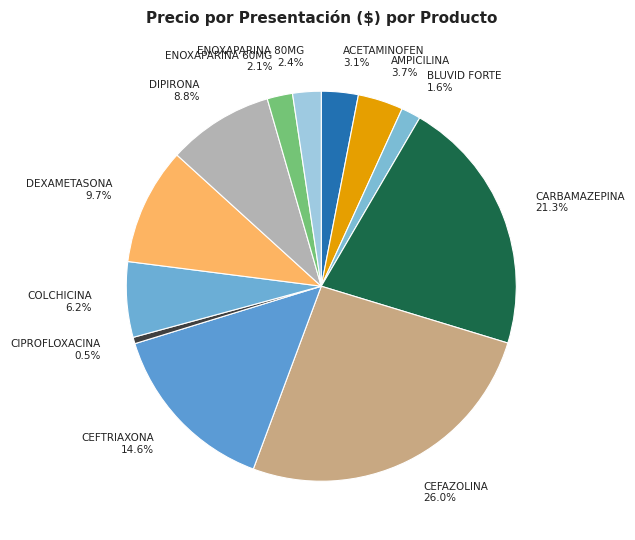

To the nearest percent, what is the combined percentage of CIPROFLOXACINA and CARBAMAZEPINA?

22%